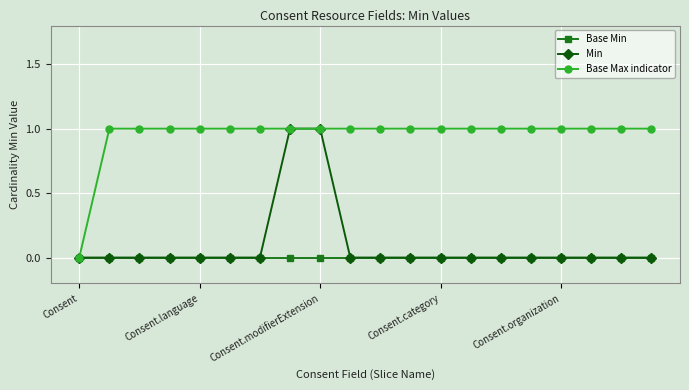

Count the number of categories in the chart.

20